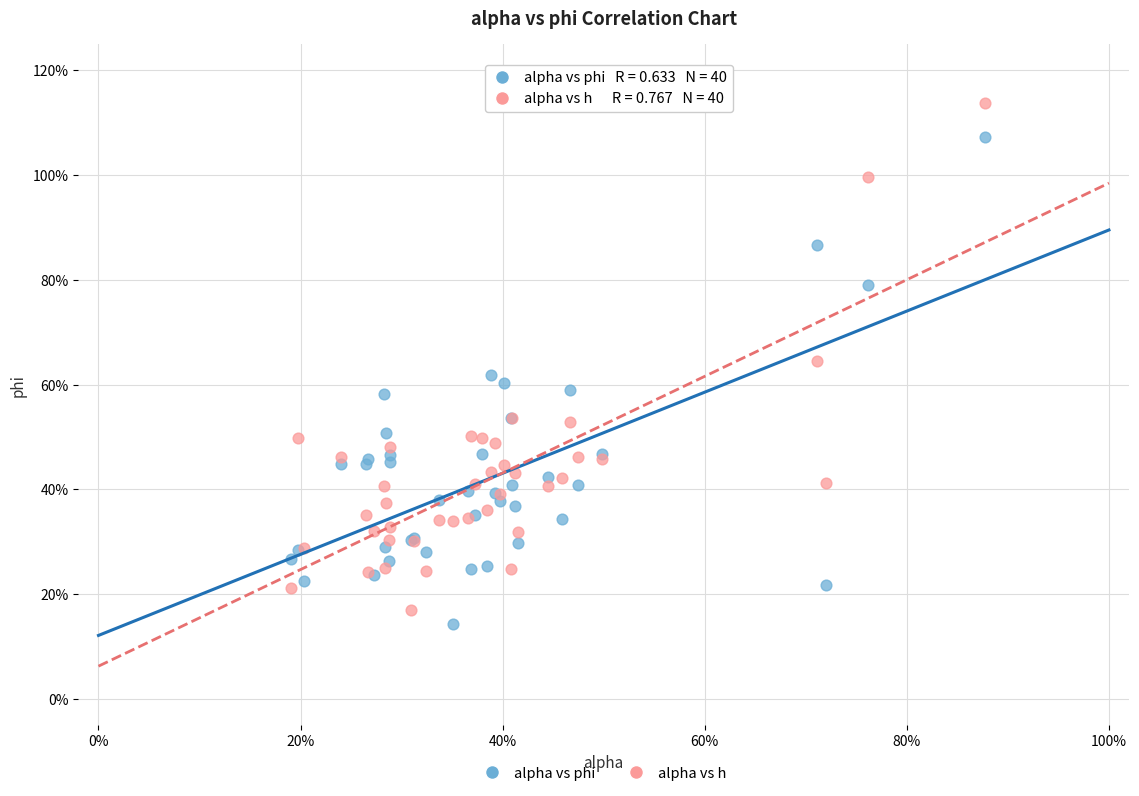

What are all the series names shown in the legend?

alpha vs phi, alpha vs h